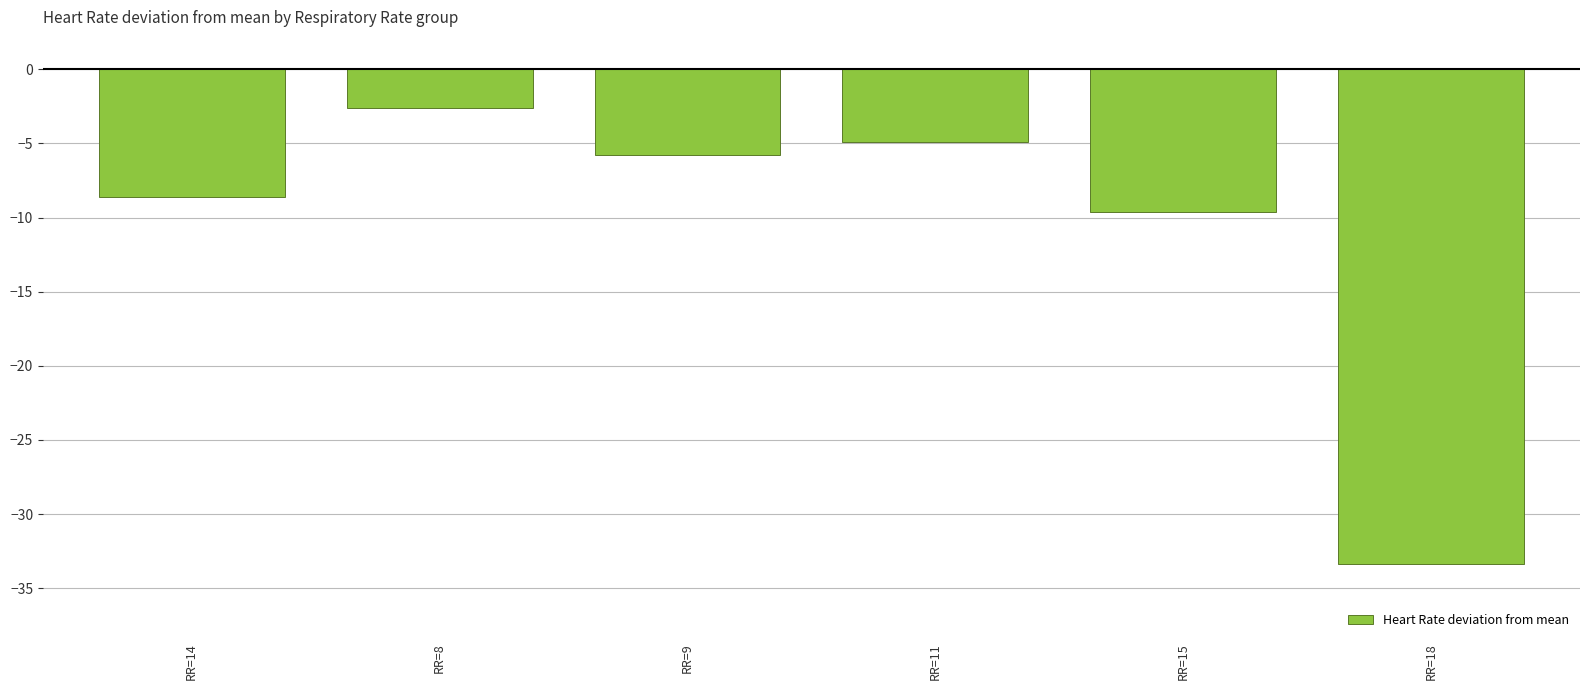

What value does the data have at RR=18?

-33.4